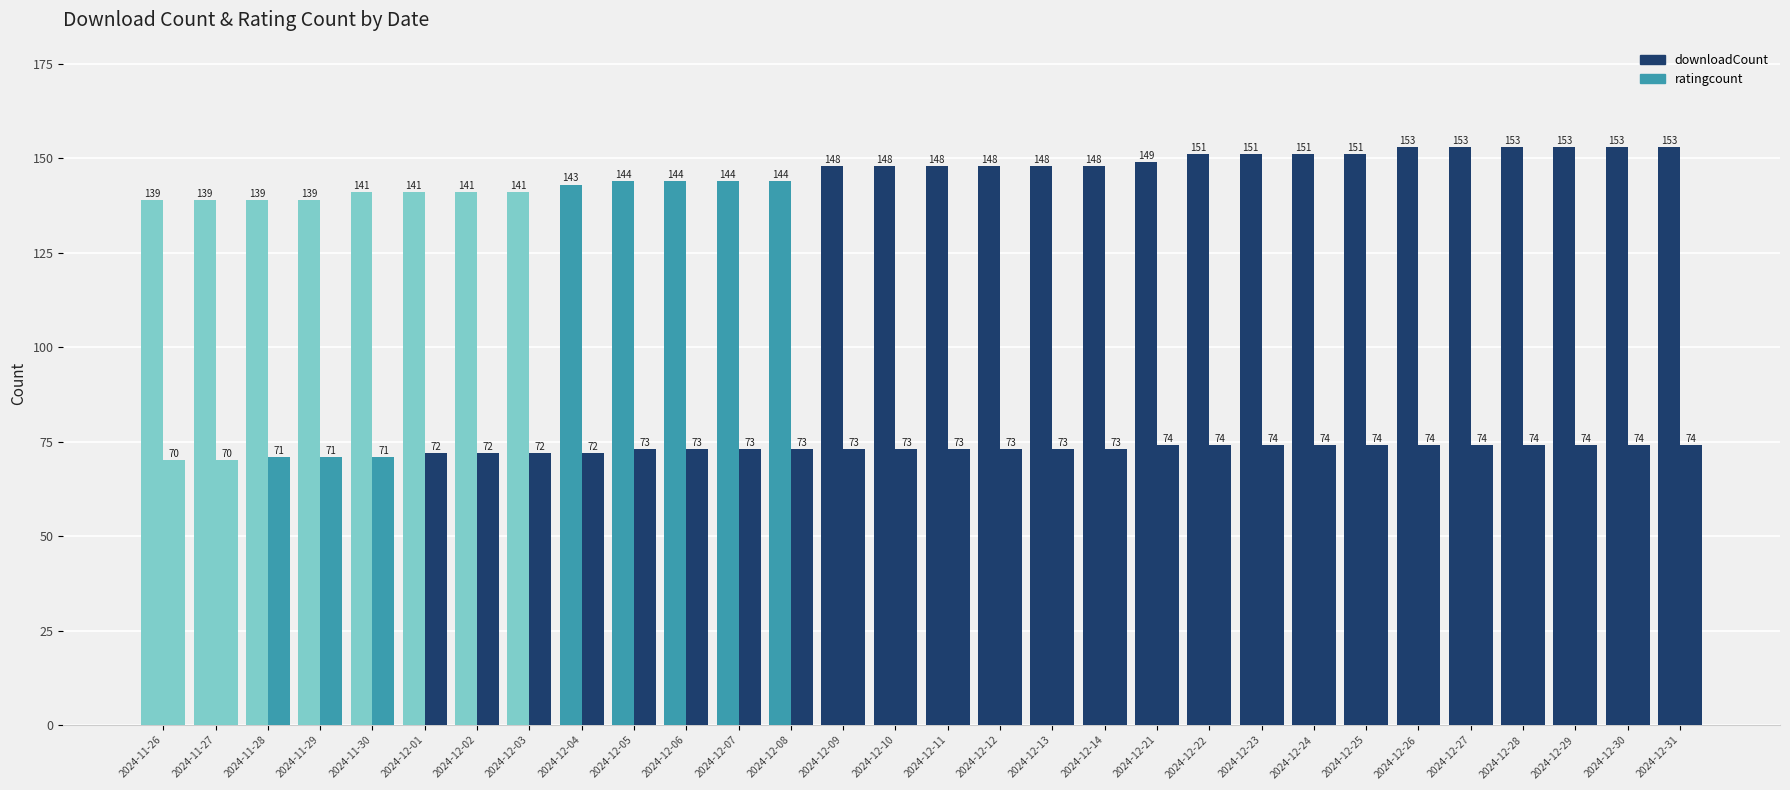

Count the number of data series in this chart.

2